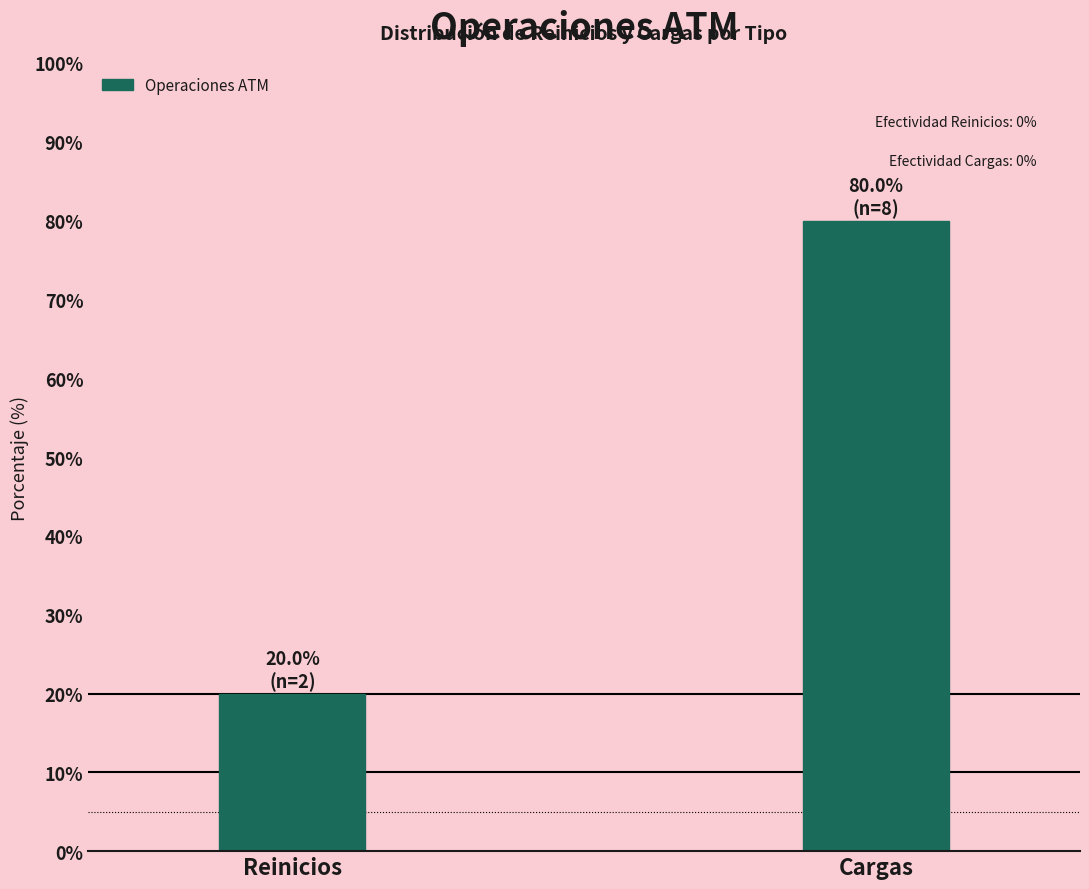

Reading left to right, transcribe all the data shown in this chart.

Reinicios=20	Cargas=80